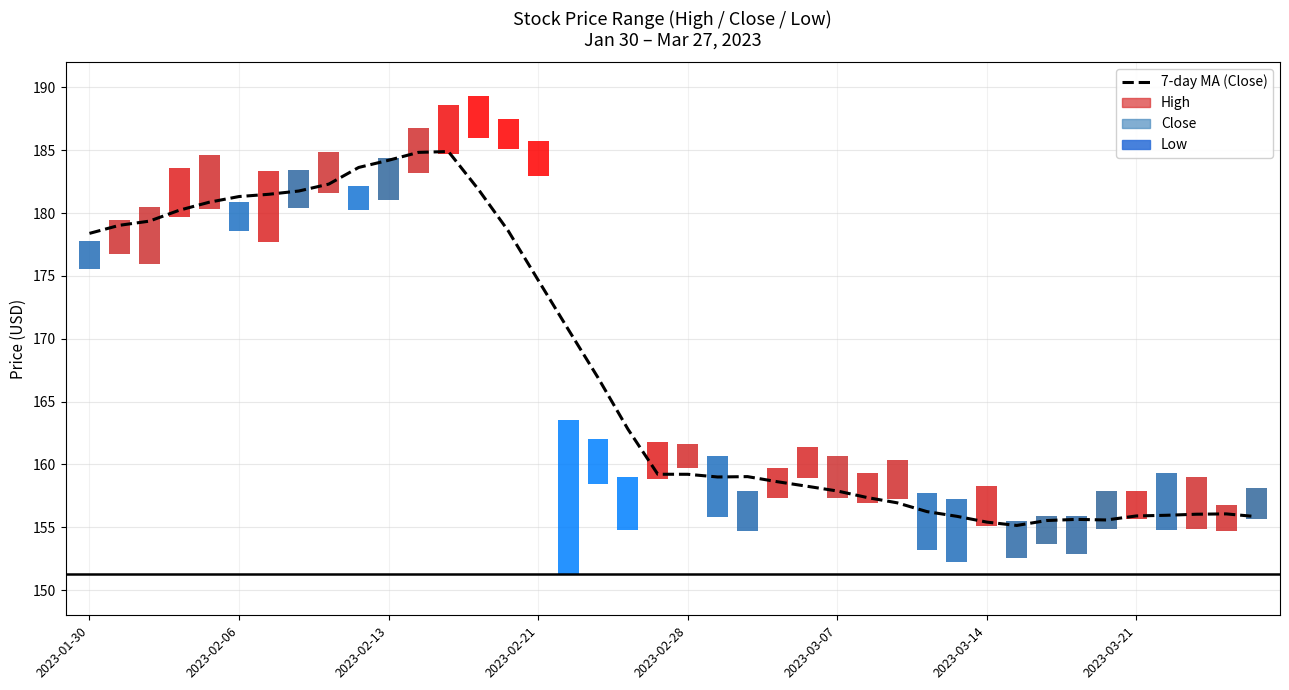

Reading right to left, what are all the values shown in this chart?

155.9	156.1	156.0	156.0	155.9	155.6	155.6	155.5	155.1	155.4	155.9	156.2	156.9	157.4	157.9	158.3	158.6	159.0	159.0	159.2	159.2	162.8	166.9	170.8	174.7	178.6	181.9	184.9	184.8	184.2	183.6	182.3	181.8	181.5	181.3	180.9	180.2	179.4	179.0	178.4